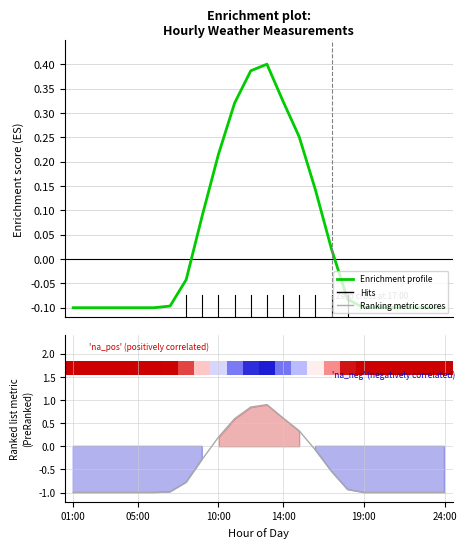

At which category does Enrichment profile reach its first local peak?

12